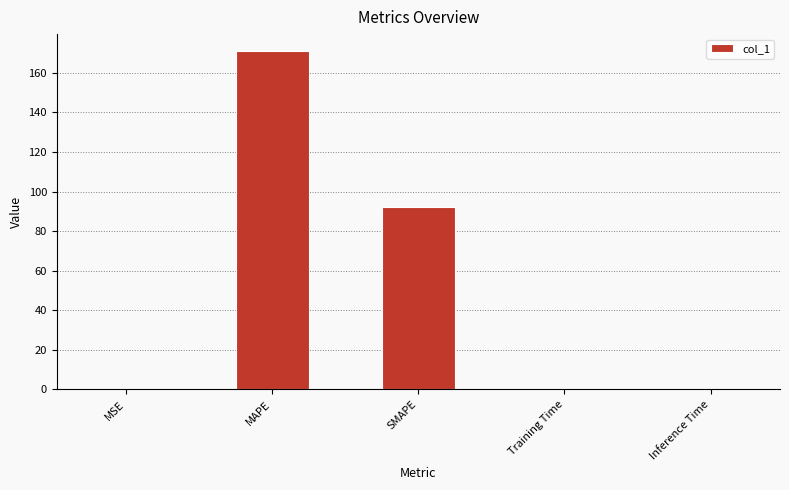

Which category has the highest value across all series?

MAPE